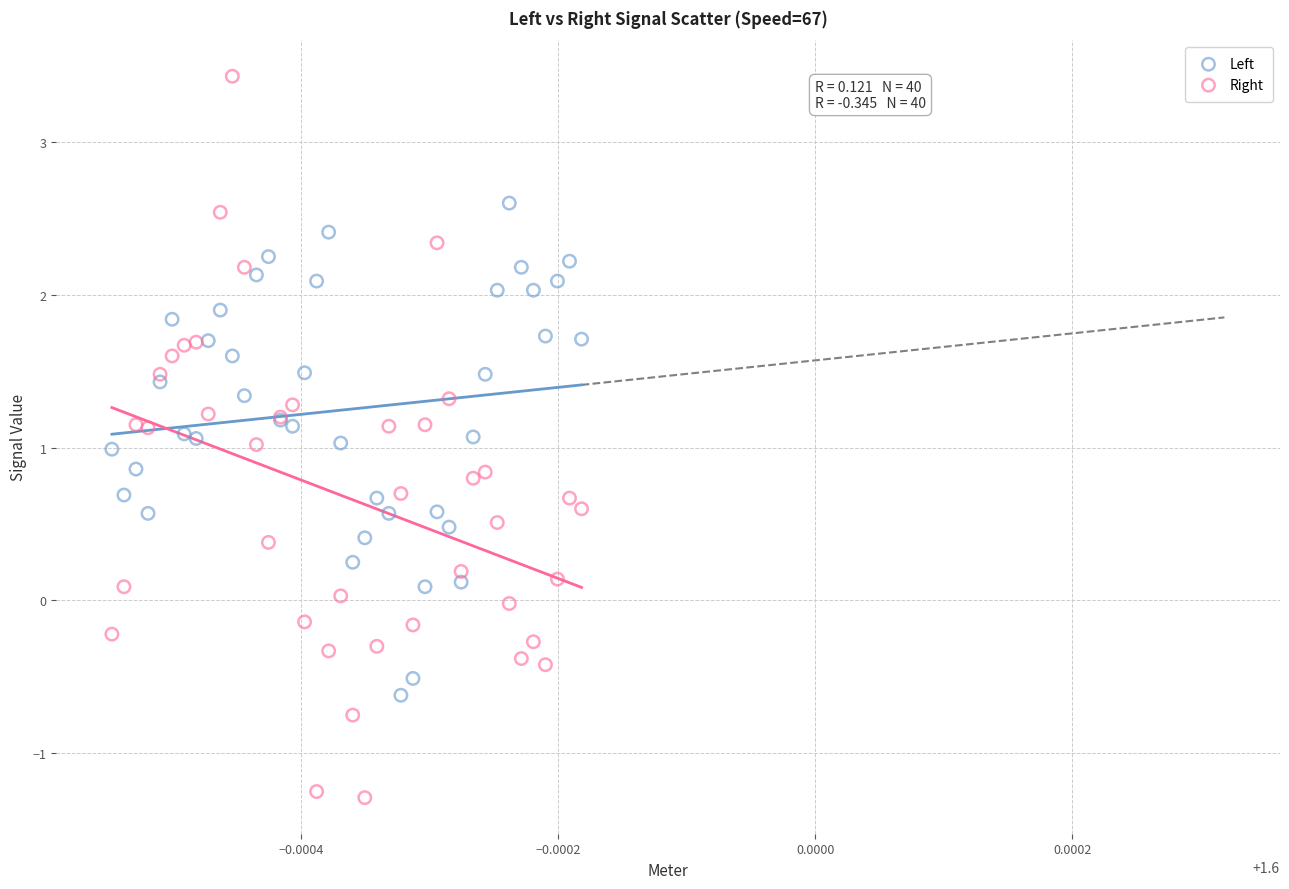

Which series reaches the minimum Y coordinate?

Right